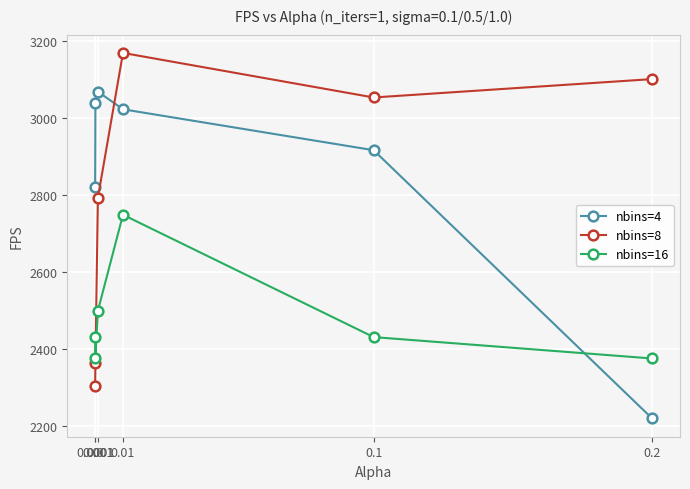

How many lines are shown in the chart?

3